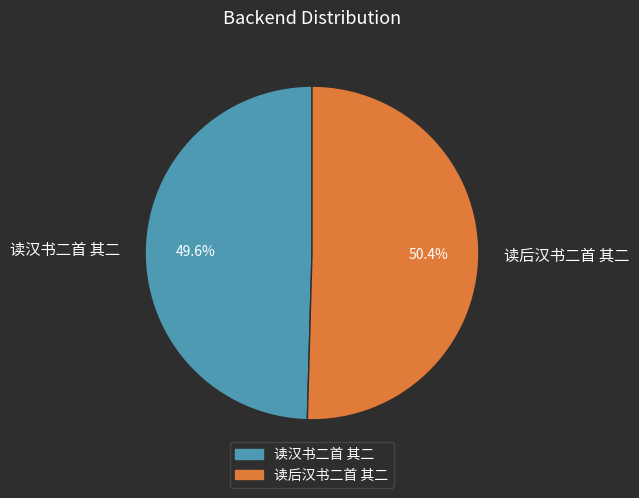

Between 读汉书二首 其二 and 读后汉书二首 其二, which is larger?

读后汉书二首 其二